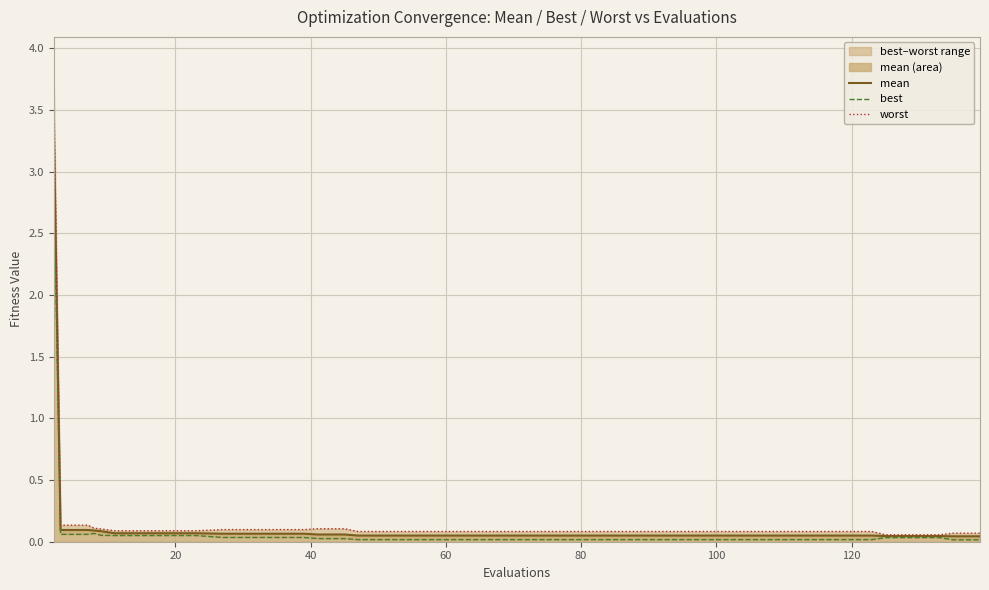

Reading right to left, what are all the values shown in this chart?

mean: 0.0	0.0	0.0	0.0	0.0	0.1	0.1	0.1	0.1	0.1	0.1	0.1	0.1	0.1	0.1	0.1	0.1	0.1	0.1	0.1	0.1	0.1	0.1	0.1	0.1	0.1	0.1	0.1	0.1	0.1	0.1	0.1	0.1	0.1	0.1	0.1	0.1	0.1	0.1	3.3
best: 0.0	0.0	0.0	0.0	0.0	0.0	0.0	0.0	0.0	0.0	0.0	0.0	0.0	0.0	0.0	0.0	0.0	0.0	0.0	0.0	0.0	0.0	0.0	0.0	0.0	0.0	0.0	0.0	0.0	0.0	0.0	0.1	0.1	0.1	0.1	0.1	0.1	0.1	0.1	3.0
worst: 0.1	0.1	0.1	0.1	0.1	0.1	0.1	0.1	0.1	0.1	0.1	0.1	0.1	0.1	0.1	0.1	0.1	0.1	0.1	0.1	0.1	0.1	0.1	0.1	0.1	0.1	0.1	0.1	0.1	0.1	0.1	0.1	0.1	0.1	0.1	0.1	0.1	0.1	0.1	3.7